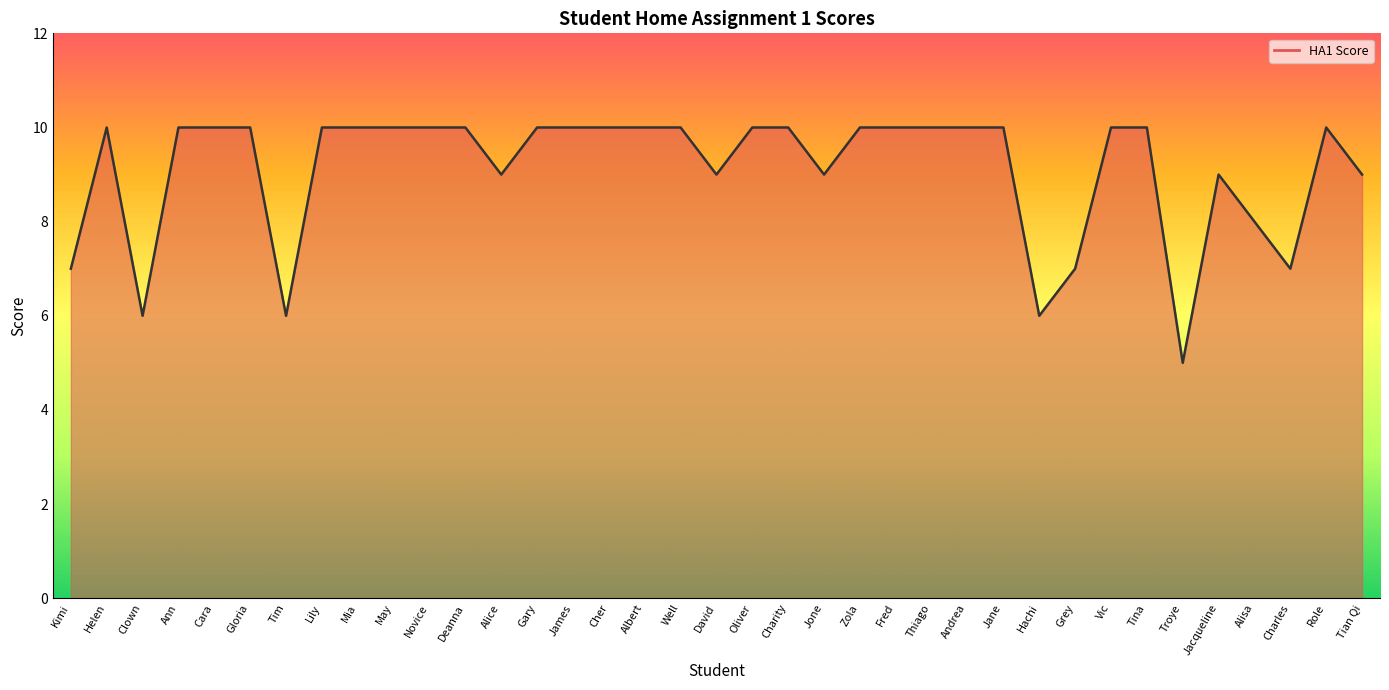

Approximately how many times larger is the value at Grey compared to Helen?

0.7